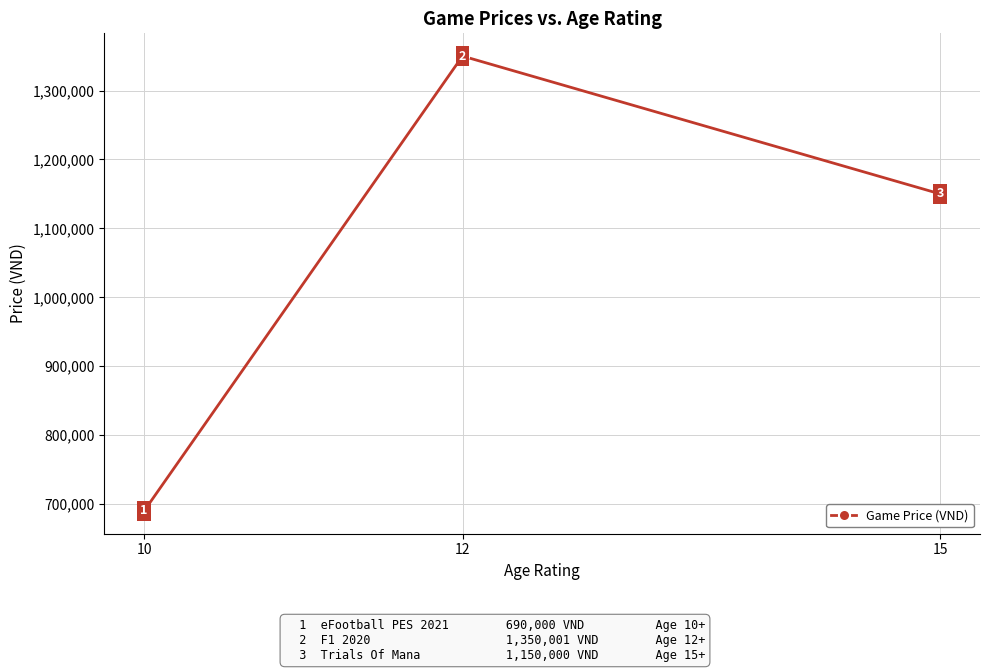

What is the sum of all values?

3190001